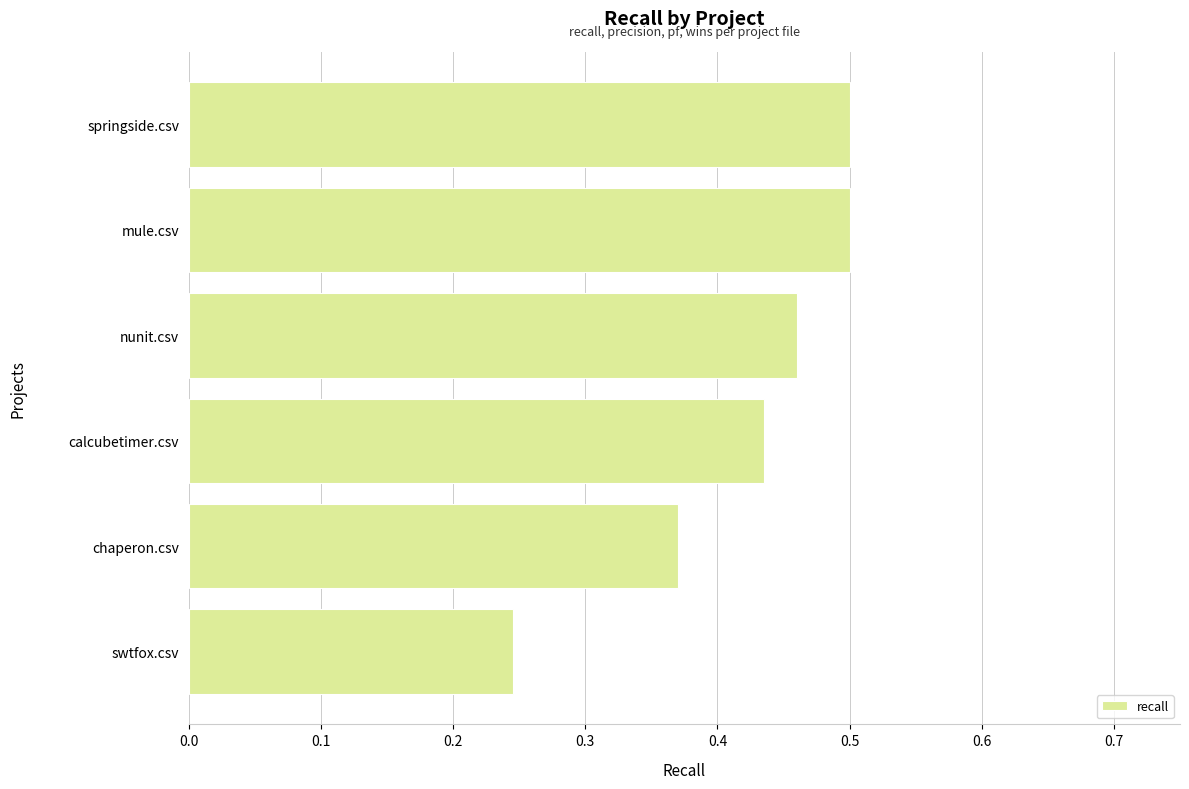

True or false: the data shows 0.7 at nunit.csv.

False